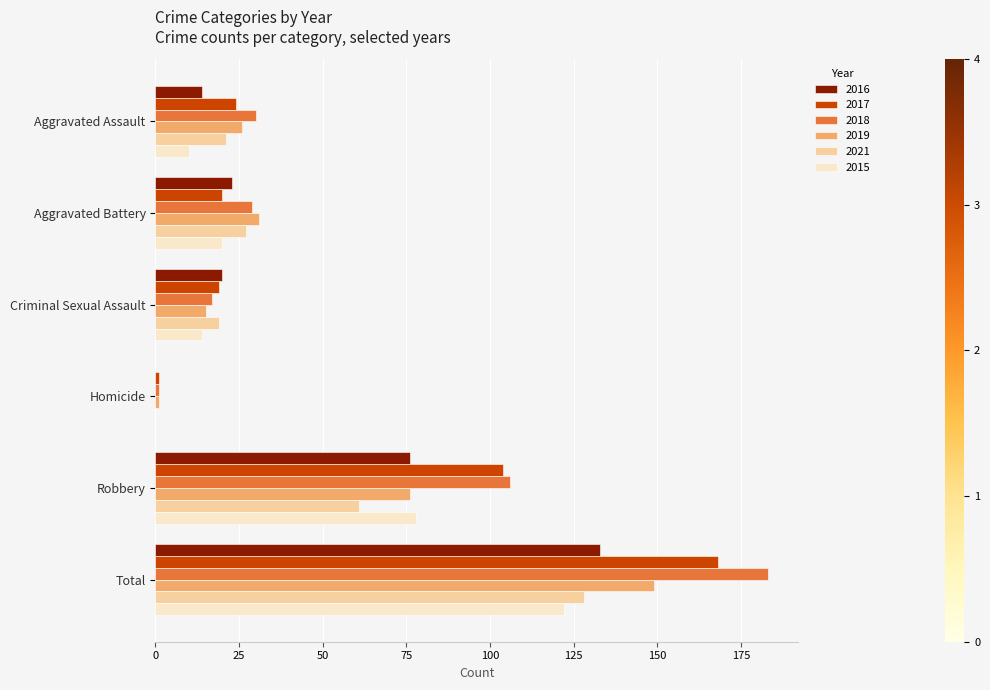

What is the sum of all 2019 values?

298